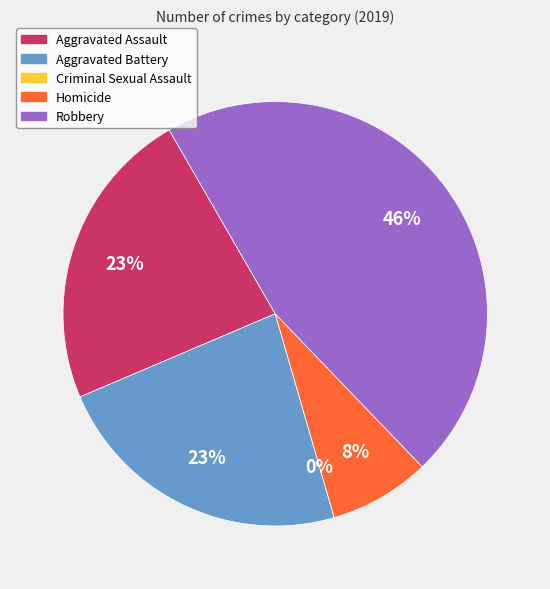

The Aggravated Battery slice represents 23% of the pie. True or false?

True